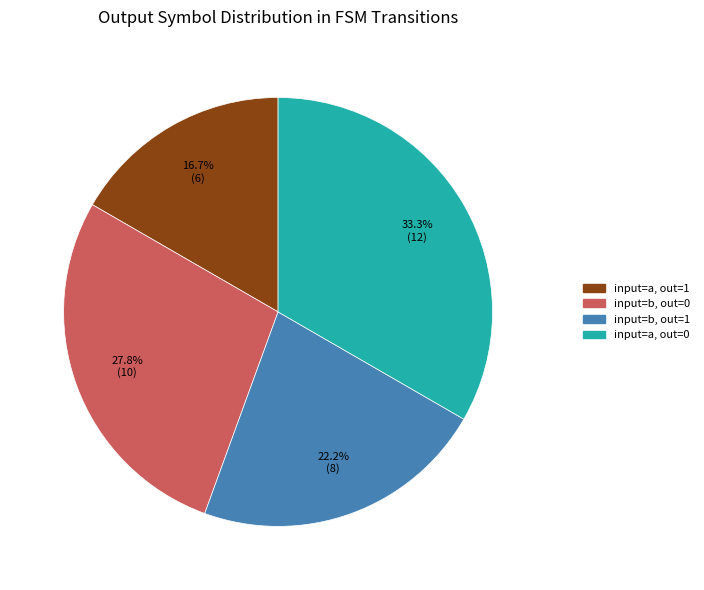

How many slices are in this pie chart?

4